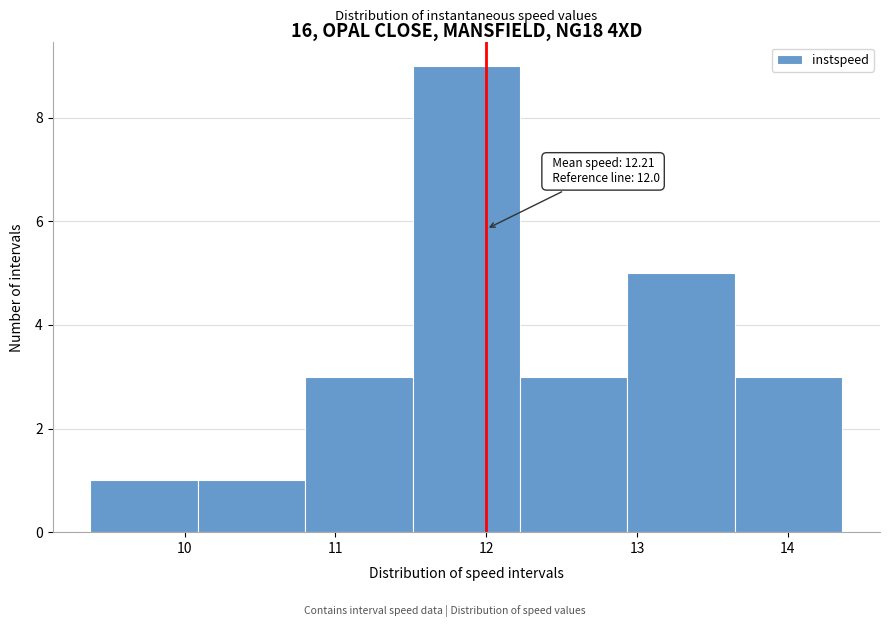

Which range on the x-axis has the tallest bar?

11.5 to 12.2